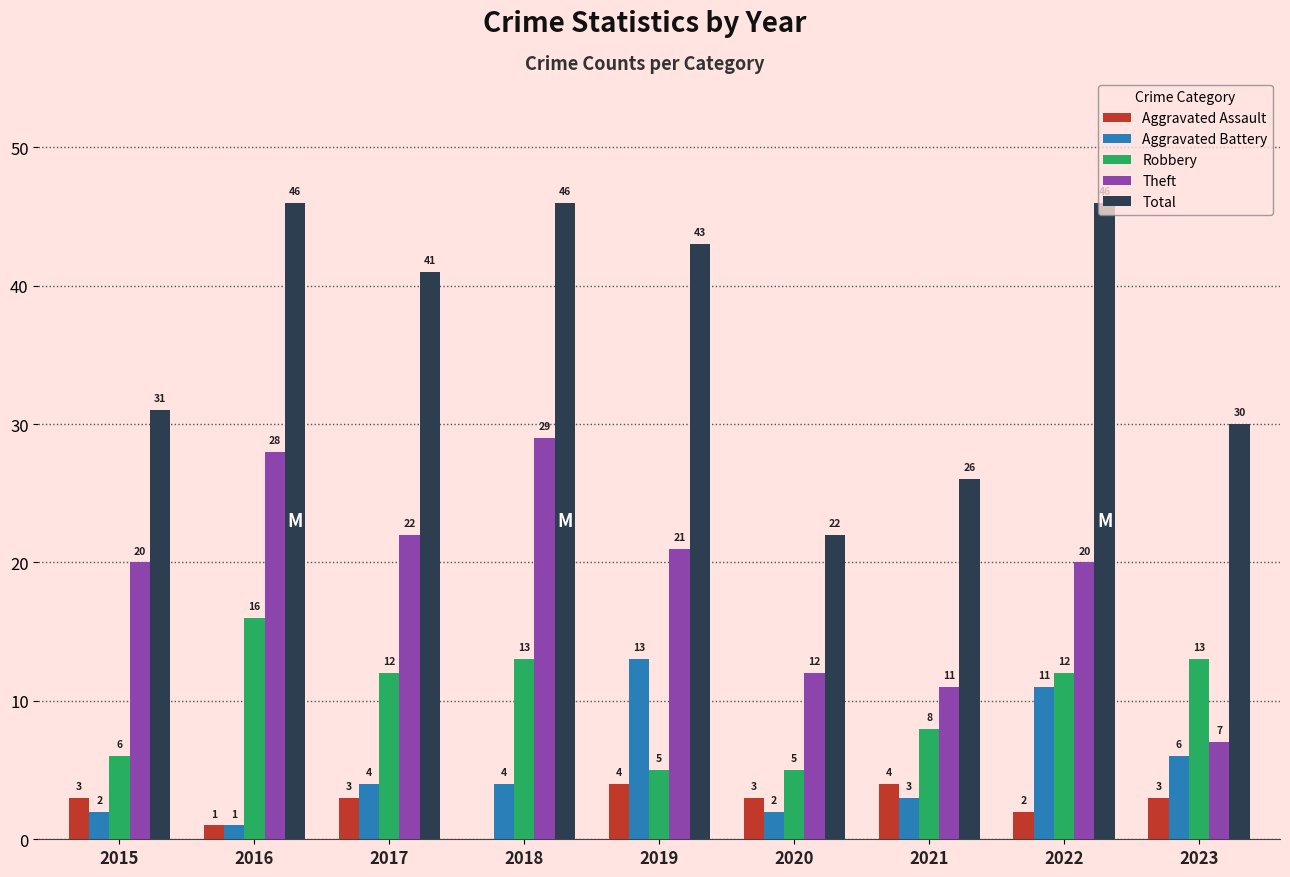

Reading left to right, list all the values displayed in this chart.

Aggravated Assault: 3	1	3	0	4	3	4	2	3
Aggravated Battery: 2	1	4	4	13	2	3	11	6
Robbery: 6	16	12	13	5	5	8	12	13
Theft: 20	28	22	29	21	12	11	20	7
Total: 31	46	41	46	43	22	26	46	30